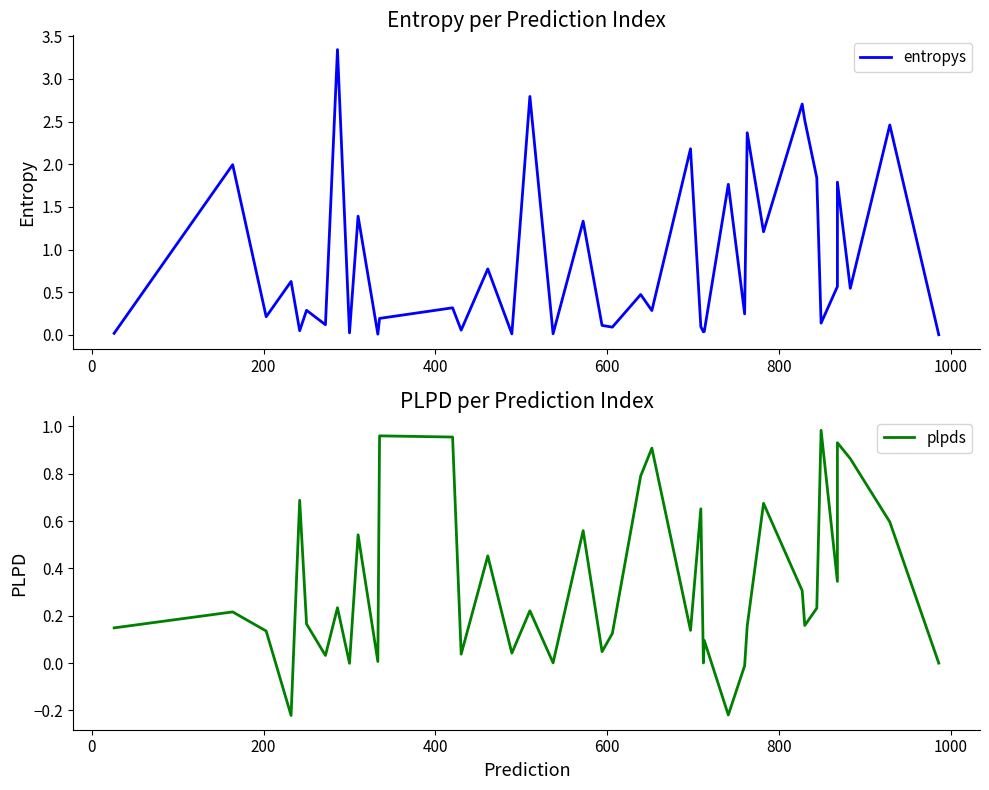

Where is the first local minimum for entropys?

200